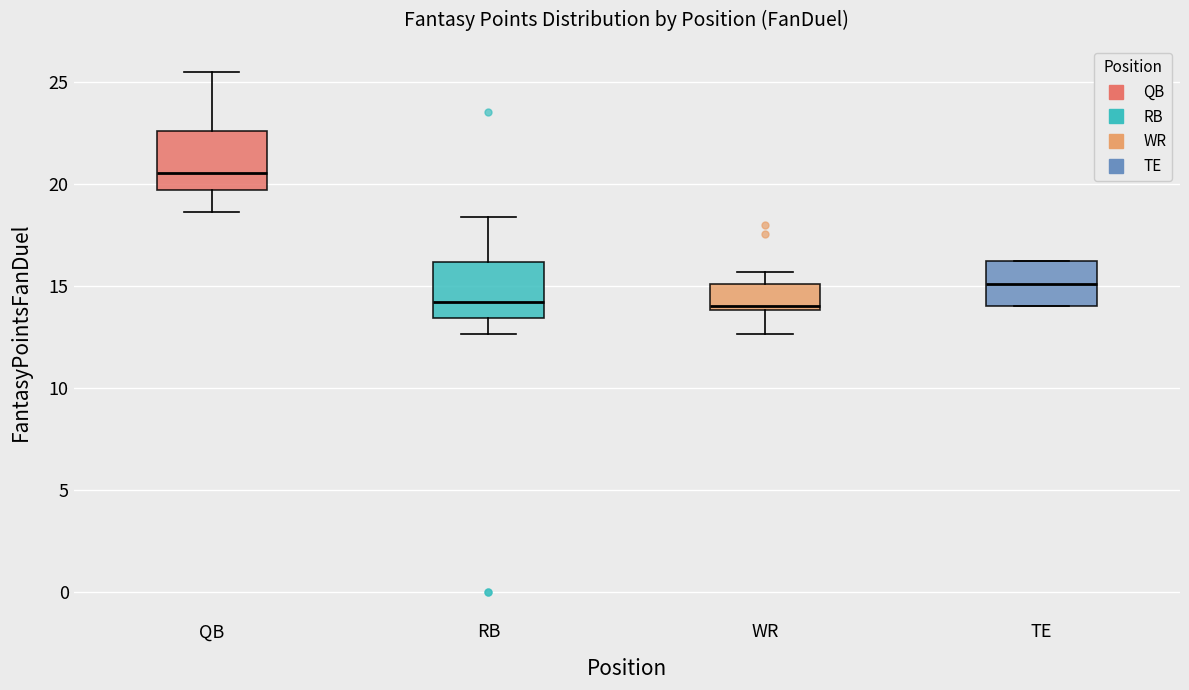

Reading left to right, read every box against the y-axis: the position of its median line, the range the box covers, and the ends of its whiskers. The values are not printed on the chart, so give them approximately, as read against the axis.

QB: median 20.5, box 19.5 to 22.5, whiskers 18.5 to 25.5
RB: median 14.5, box 13.5 to 16.0, whiskers 12.5 to 18.5
WR: median 14.0 (just above the box's lower edge), box 14.0 to 15.0, whiskers 12.5 to 15.5
TE: median 15.0, box 14.0 to 16.0, whiskers 14.0 to 16.0